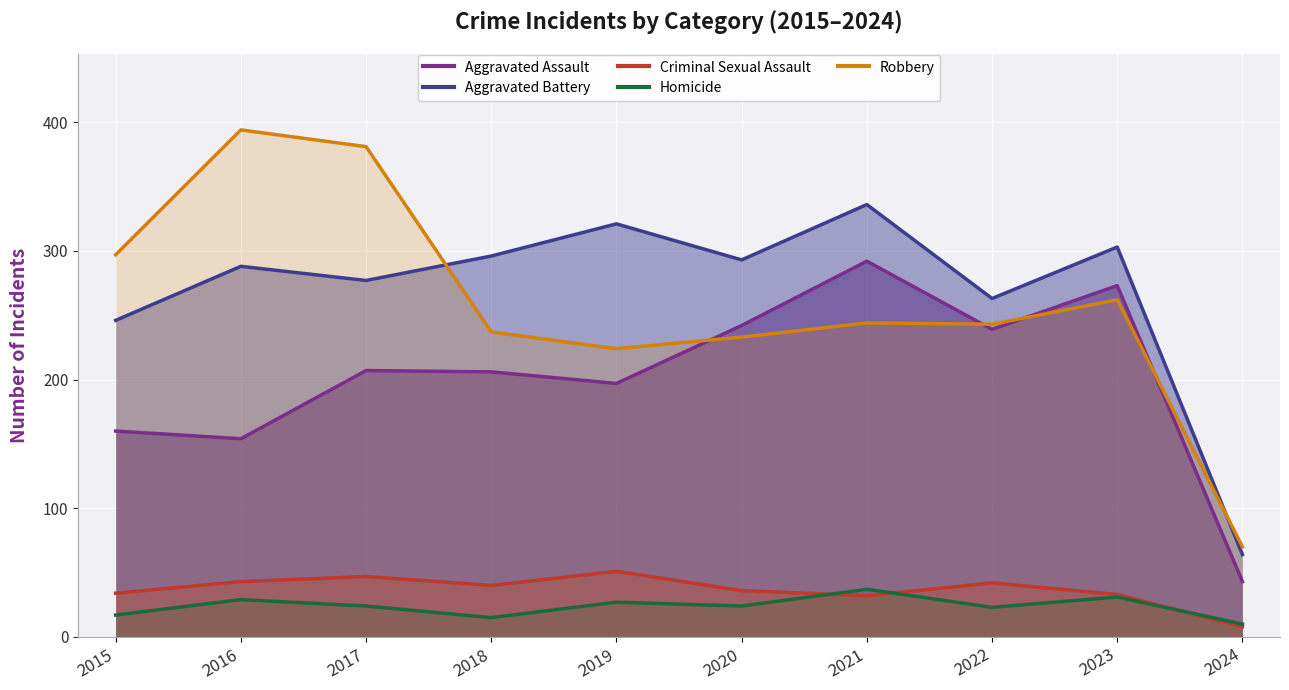

What is the difference between the highest and lowest values at 2021?

304